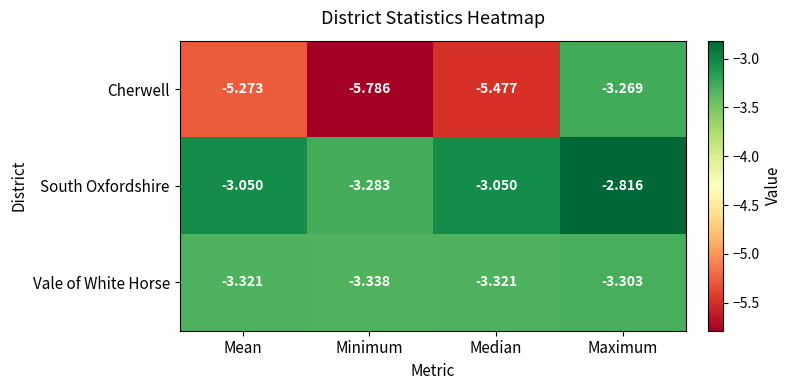

At how many categories does at least one series exceed -4?

4